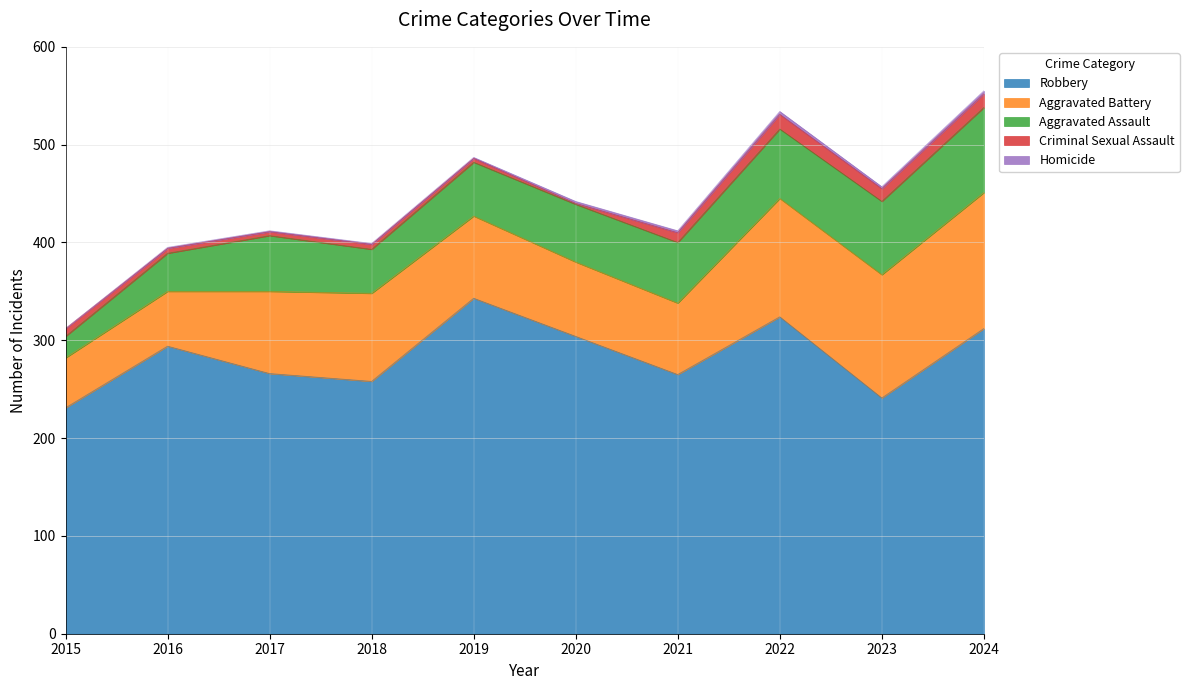

The Aggravated Battery series shows 73 at 2021. True or false?

True